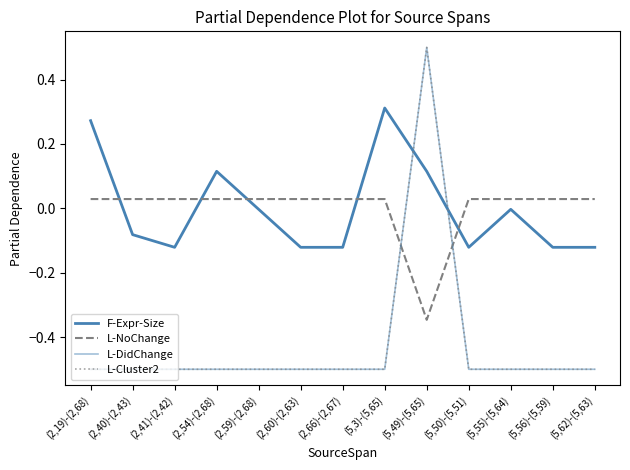

What is the label of the 9th point from the right?

(2,59)-(2,68)